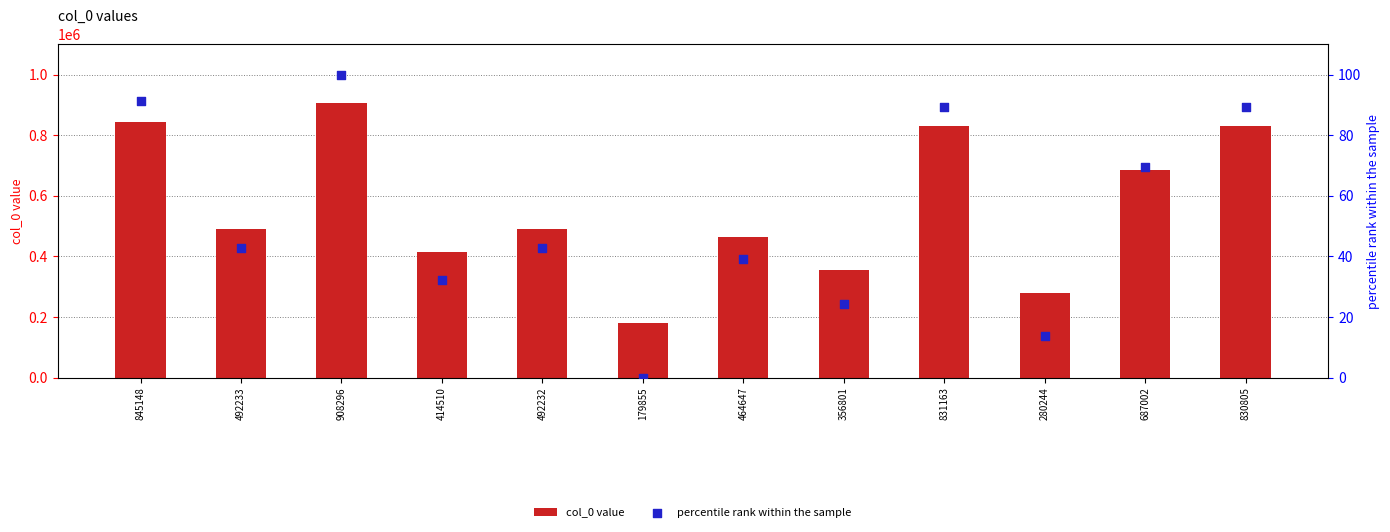

What are all the series names shown in the legend?

col_0 value, percentile rank within the sample